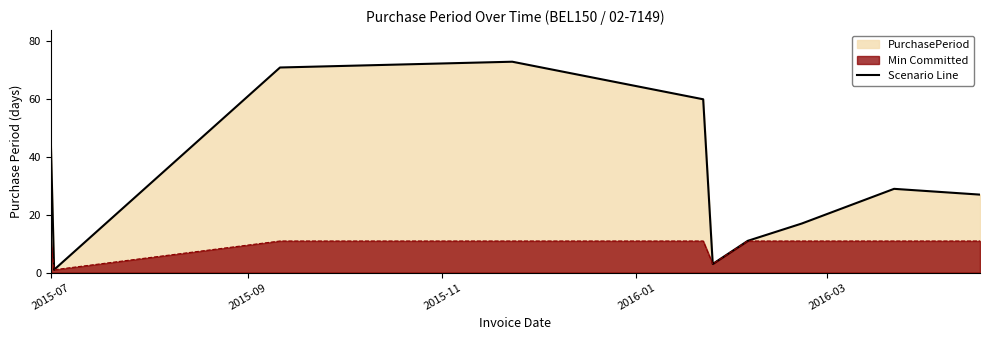

The chart shows a value of 74 at 2015-07. True or false?

False